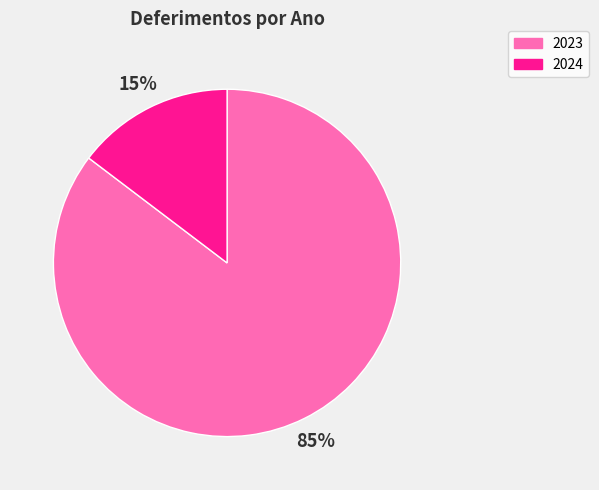

Is it true that 2024 is 15% of the pie?

True